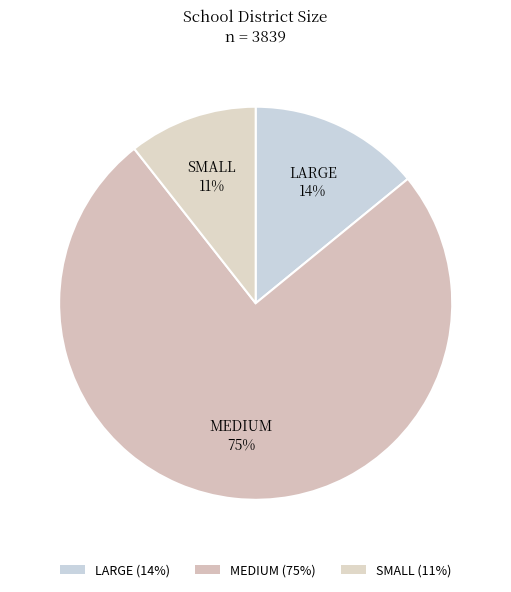

To the nearest percent, what is the difference between the LARGE and MEDIUM slice percentages?

61%